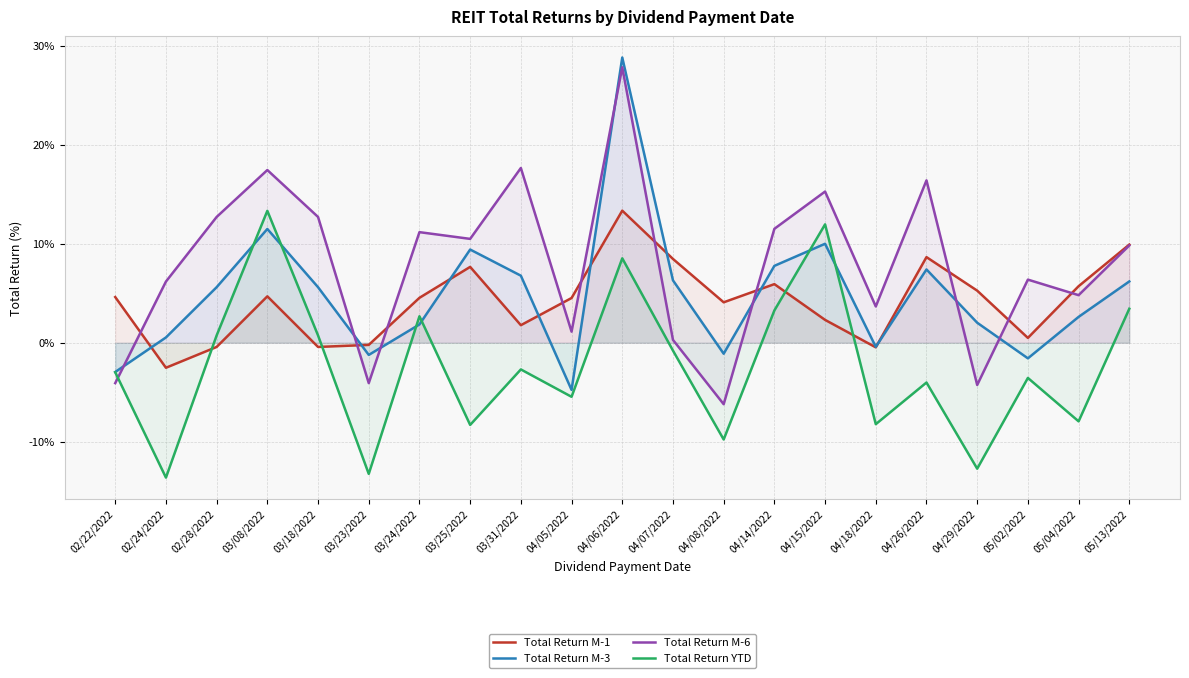

What is the label of the 16th point from the right?

03/23/2022